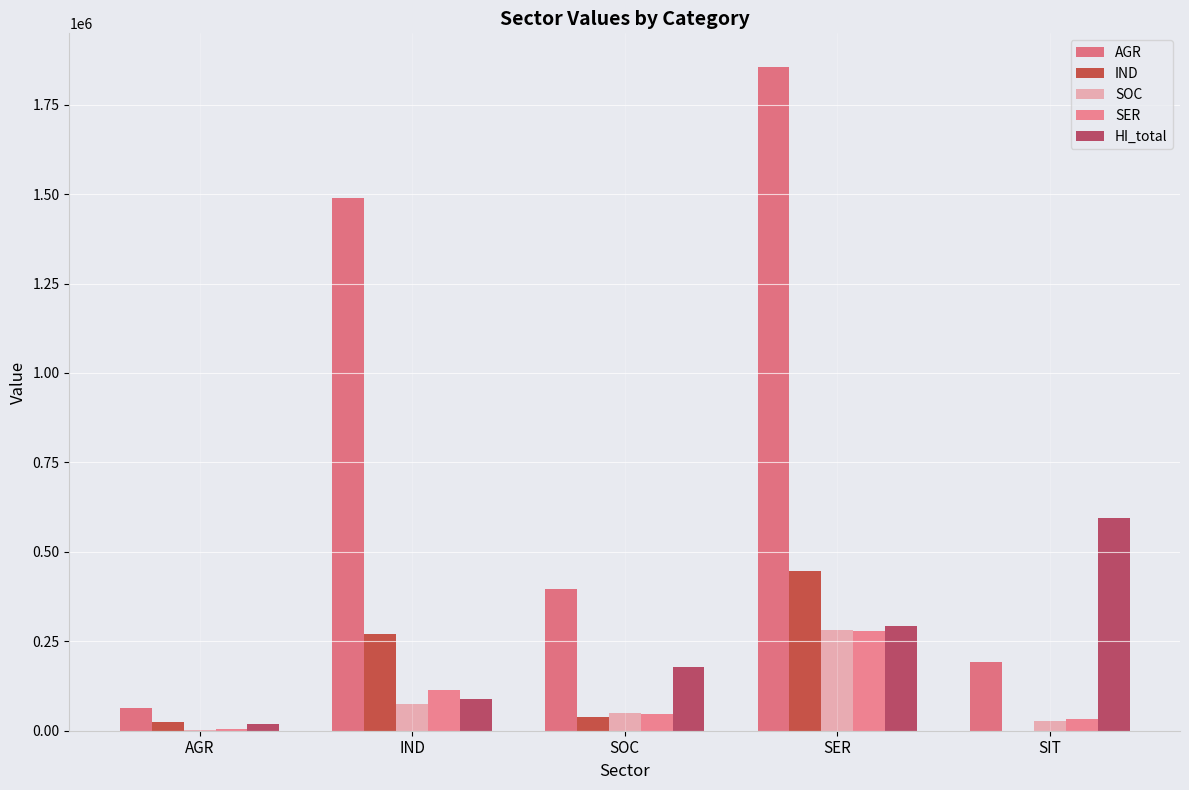

What is the label of the 4th bar from the left?

SER